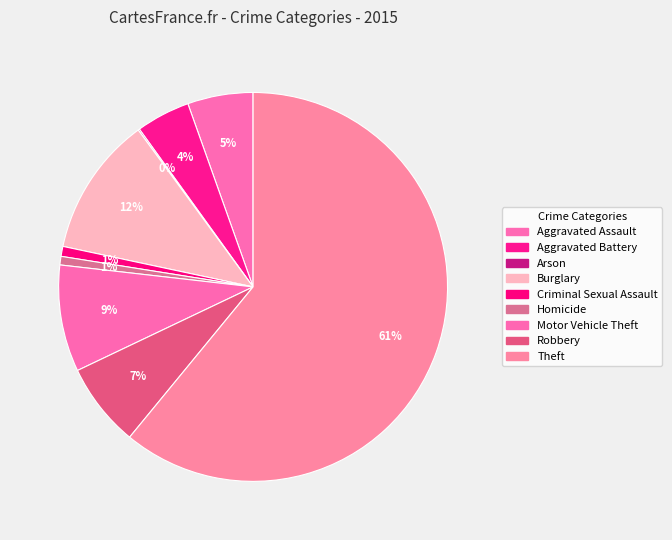

Combined, what portion of the pie is Burglary and Criminal Sexual Assault?

12.4%